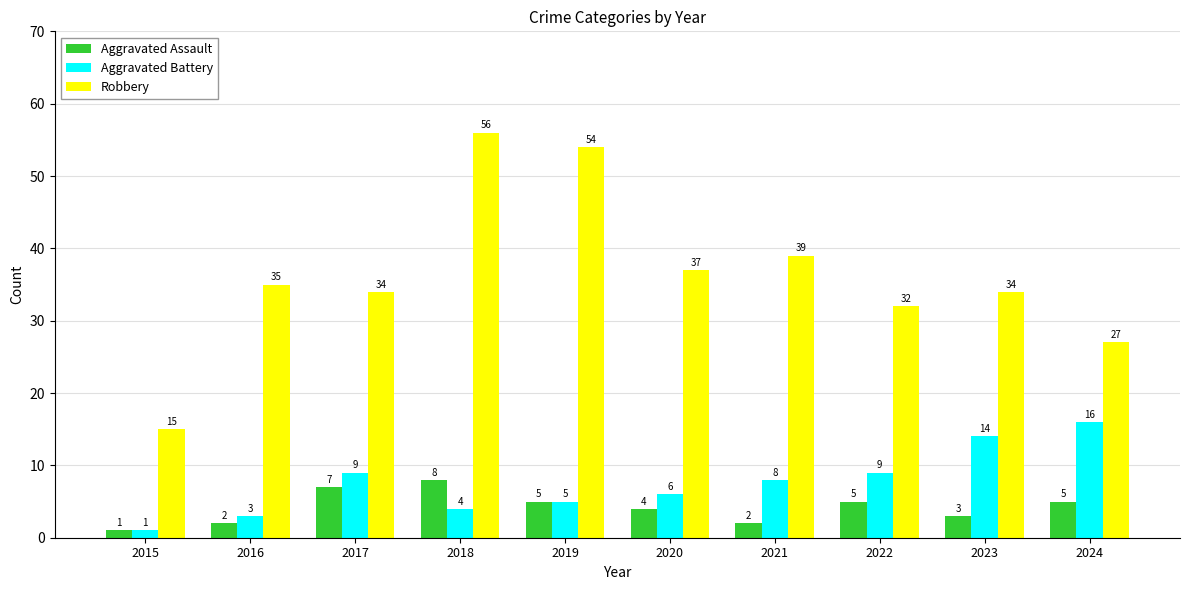

How many groups of bars are there?

10